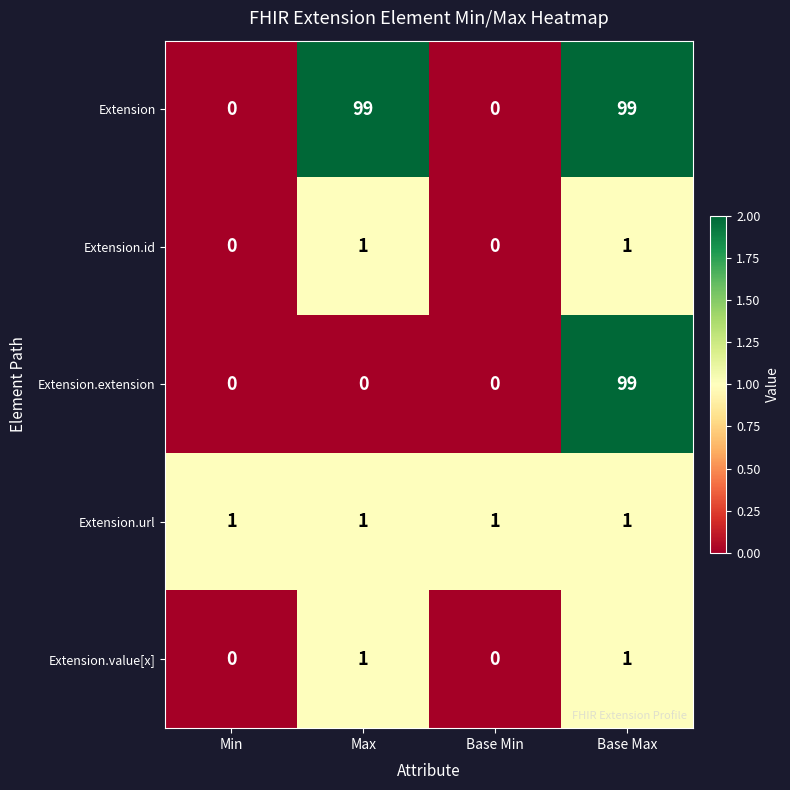

How many series are shown in this chart?

5